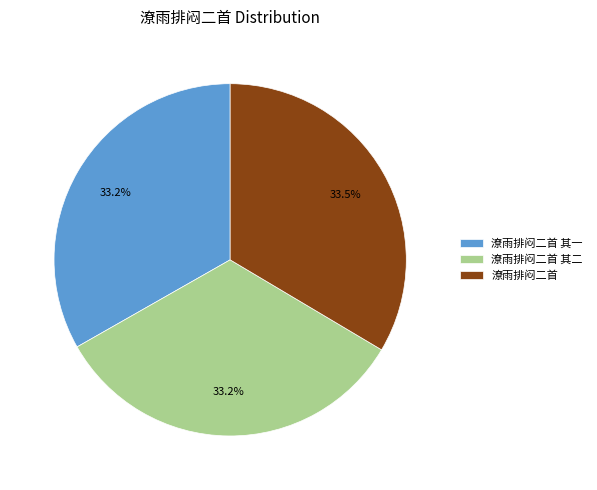

Approximately how many times larger is the value at 潦雨排闷二首 compared to 潦雨排闷二首 其一?

1.0